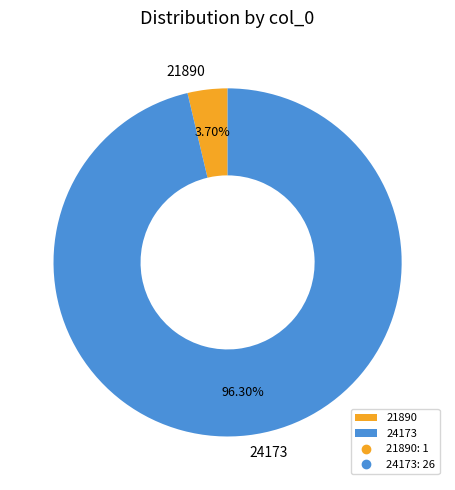

Does 24173 represent more than half of the total?

Yes